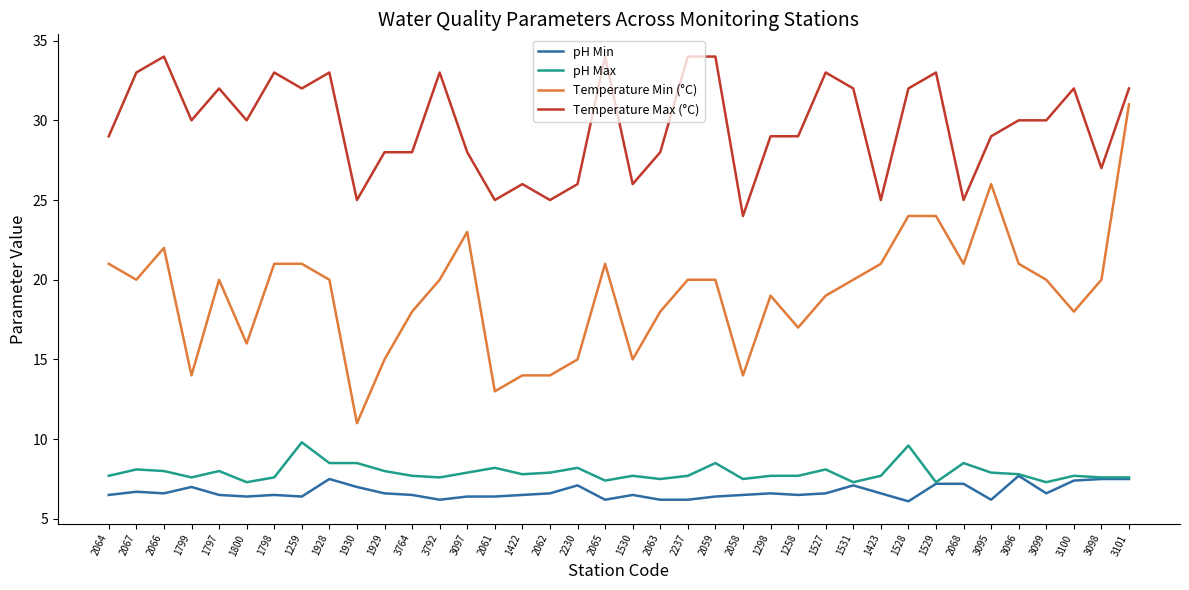

What is the sum of the pH Min values at 1800 and 1258?

12.9